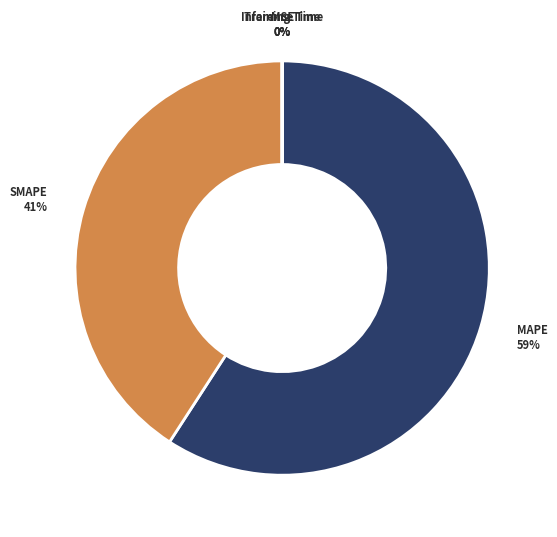

Which slice is the largest?

MAPE